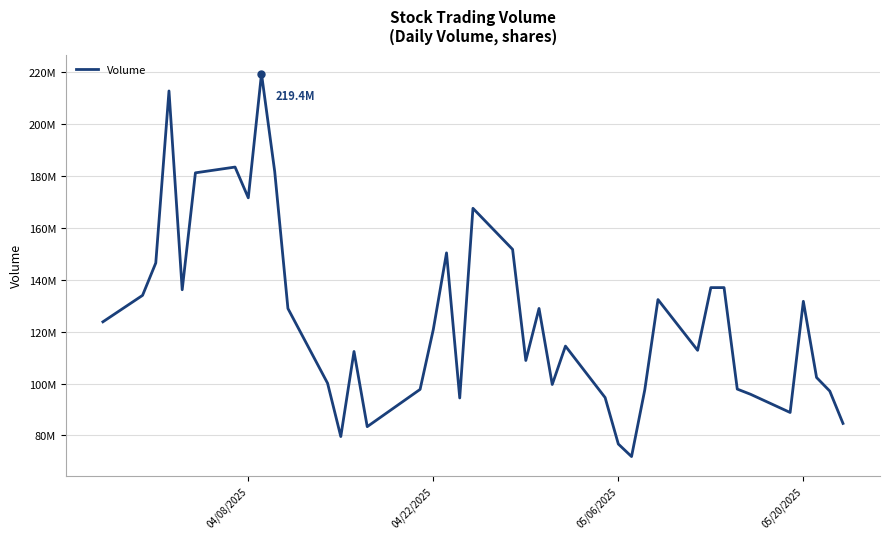

Reading left to right, list all the values displayed in this chart.

123809400	134008900	146486900	212787800	136174300	181229400	183453800	171603500	219433400	181722600	128948100	100135200	79594320	112378700	83404780	97768010	120858500	150381900	94464200	167560700	151731800	108906600	128961100	99658970	114454700	94618880	76715790	71882410	97539450	132387800	112826700	136992600	136997300	97882600	95895670	88869850	131715500	102354800	97113420	84654820